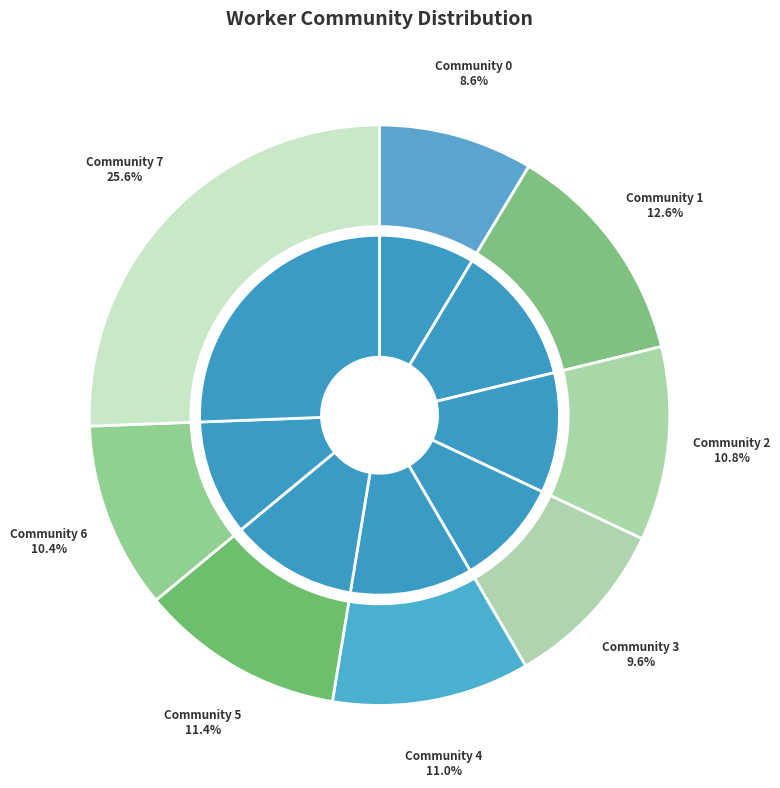

To the nearest percent, what is the difference between the Community 7 and Community 5 slice percentages?

14%